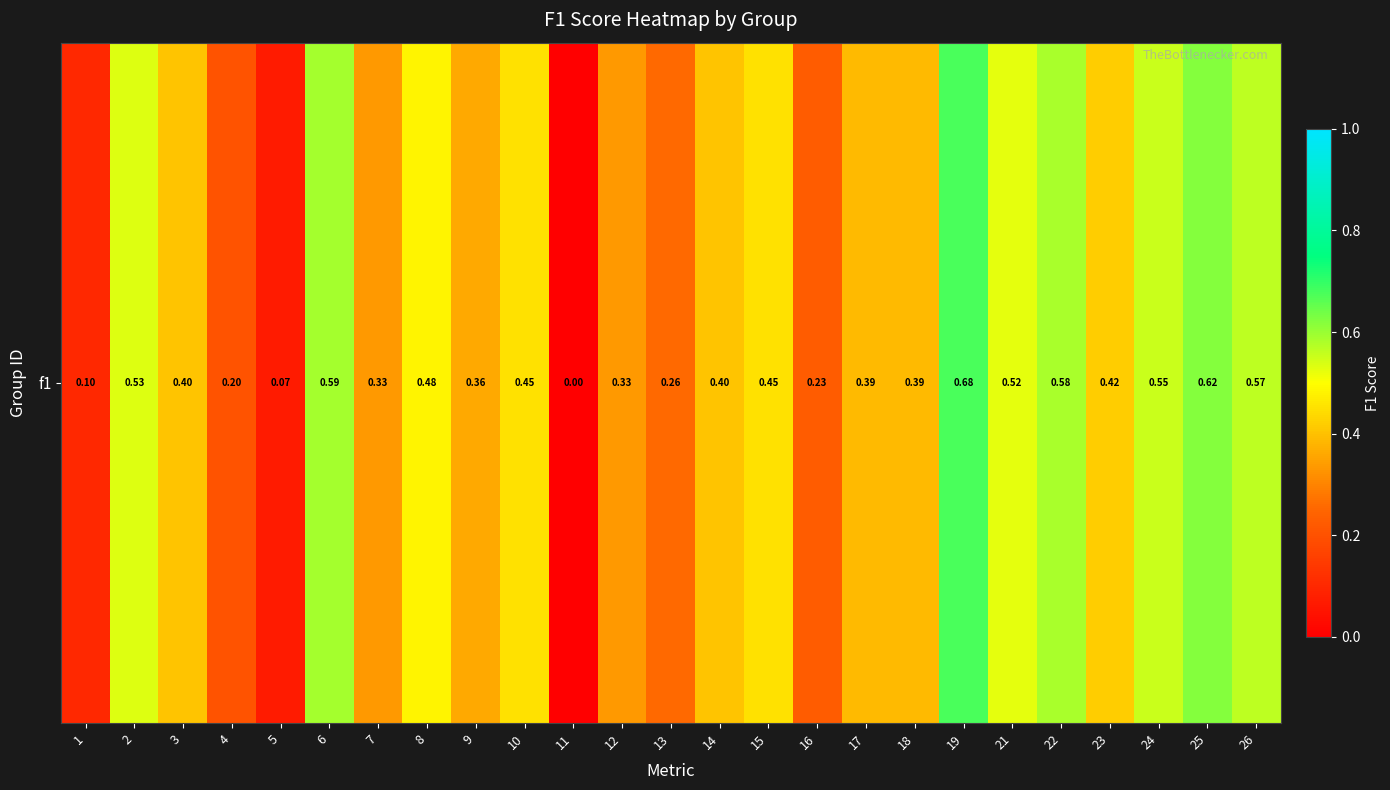

The value at 7 is 0.3. True or false?

True